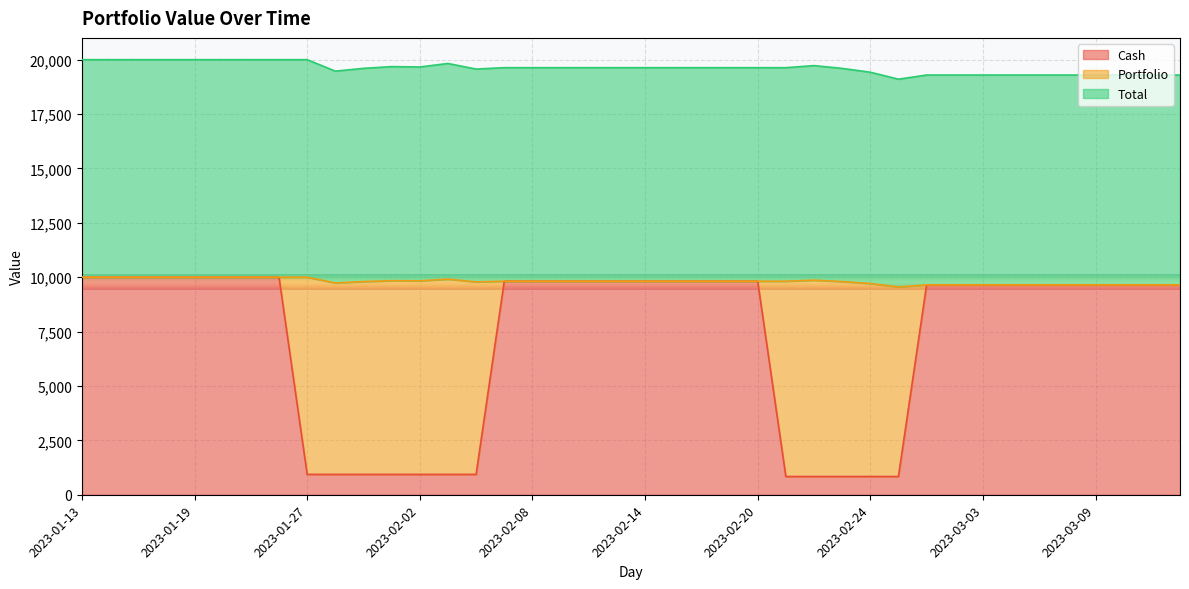

What is the highest value of the Cash series?

10000.0